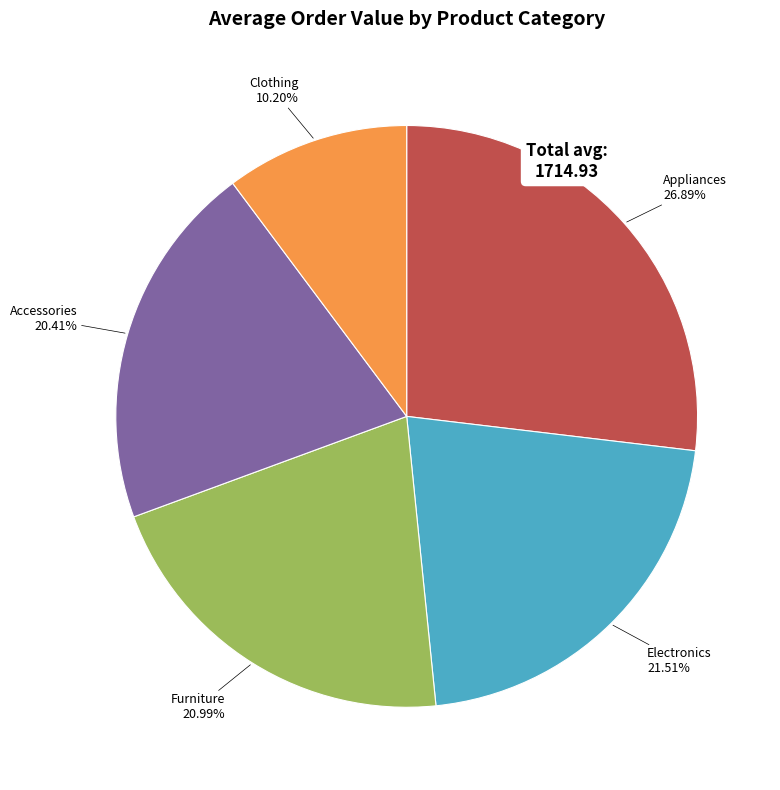

Is there any slice that represents more than half of the pie?

No